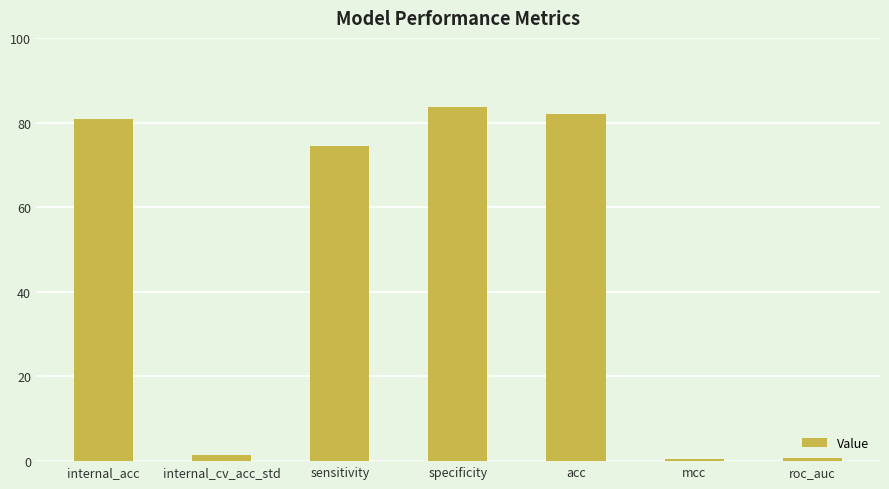

The chart shows a value of 142.0 at acc. True or false?

False